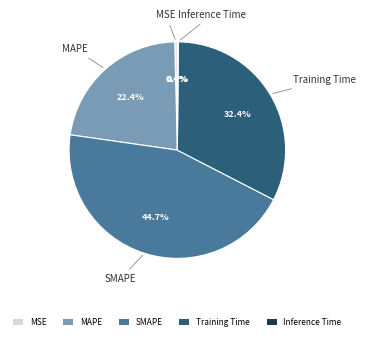

Which has a higher value, MSE or SMAPE?

SMAPE